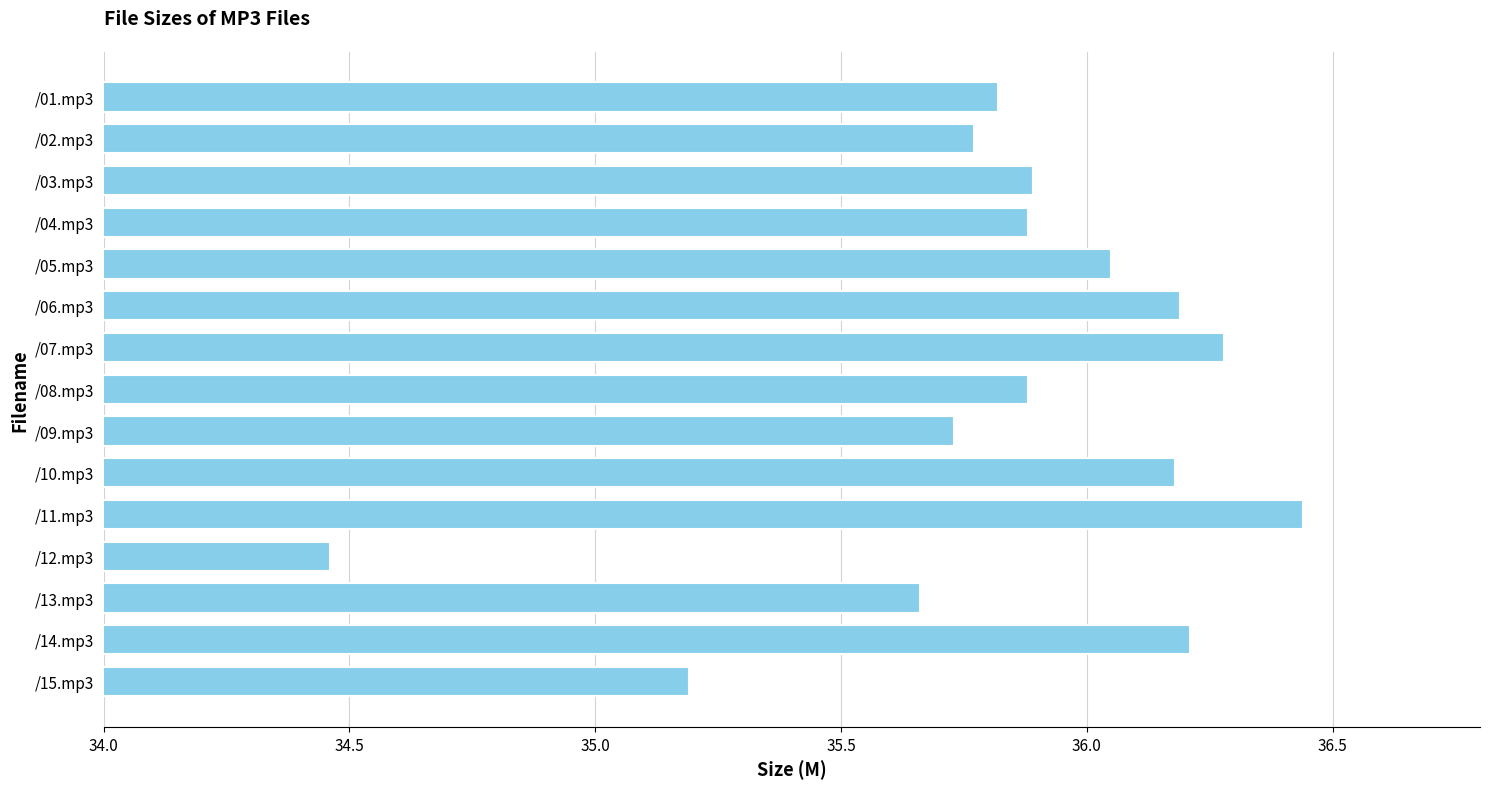

What is the difference between the maximum and minimum values?

2.0